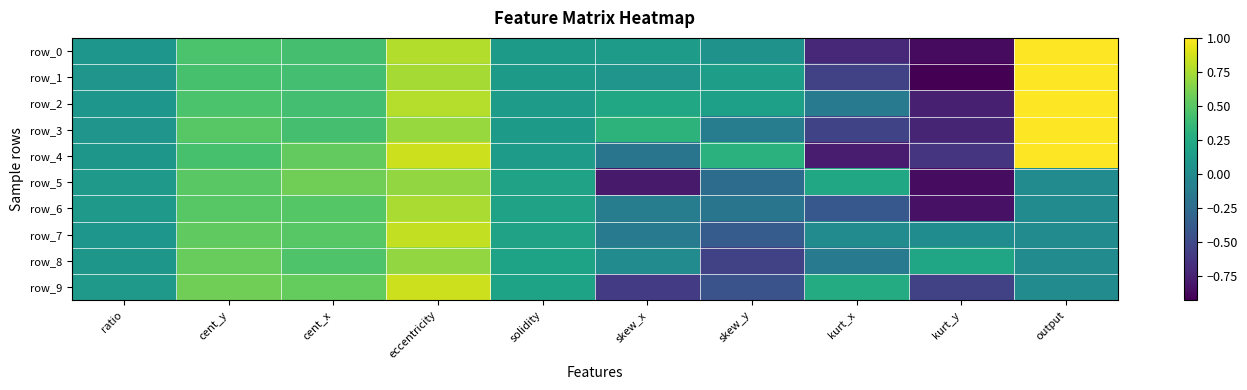

Between cent_y and kurt_x, which series saw the biggest shift?

row_4